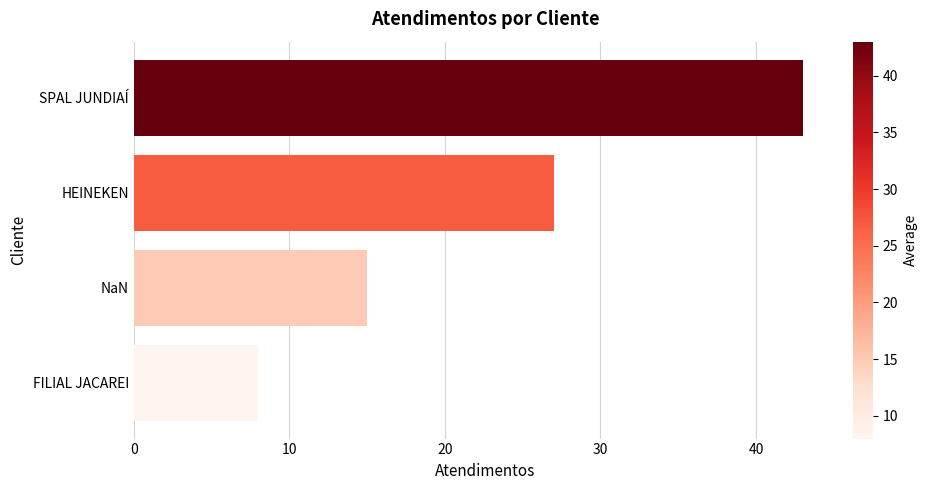

Where is the data nearest to the value 25?

HEINEKEN